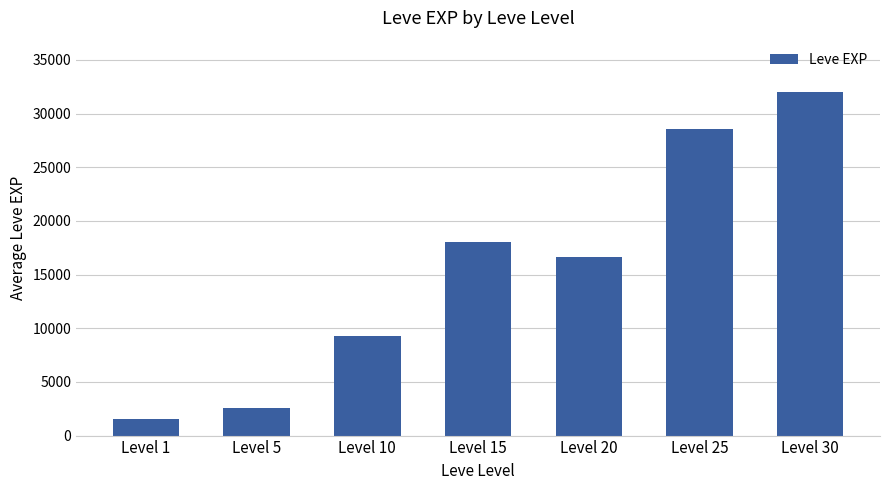

What is the maximum value shown in the chart?

31993